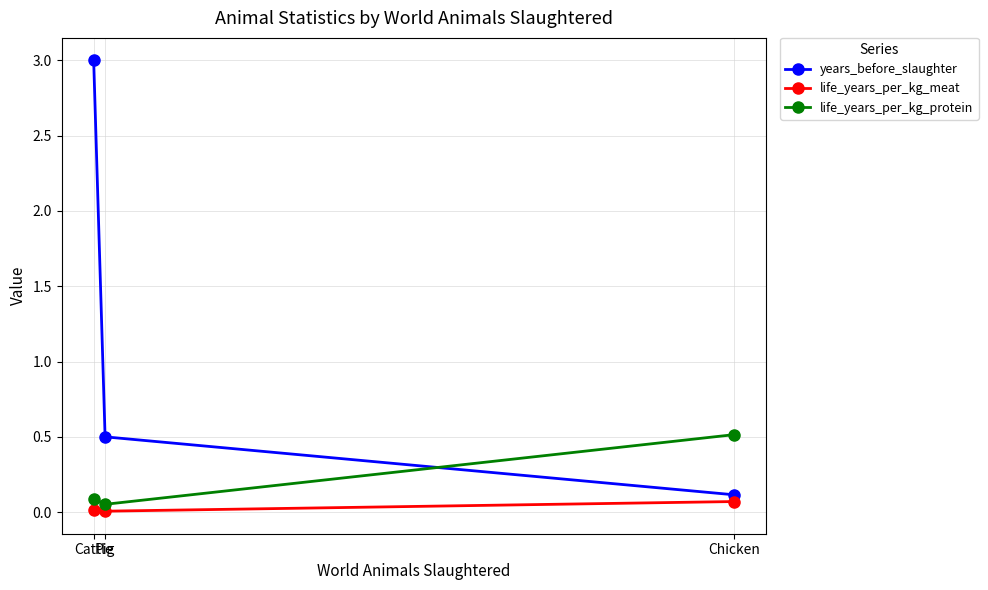

Is this an area chart (filled region under the line)?

No